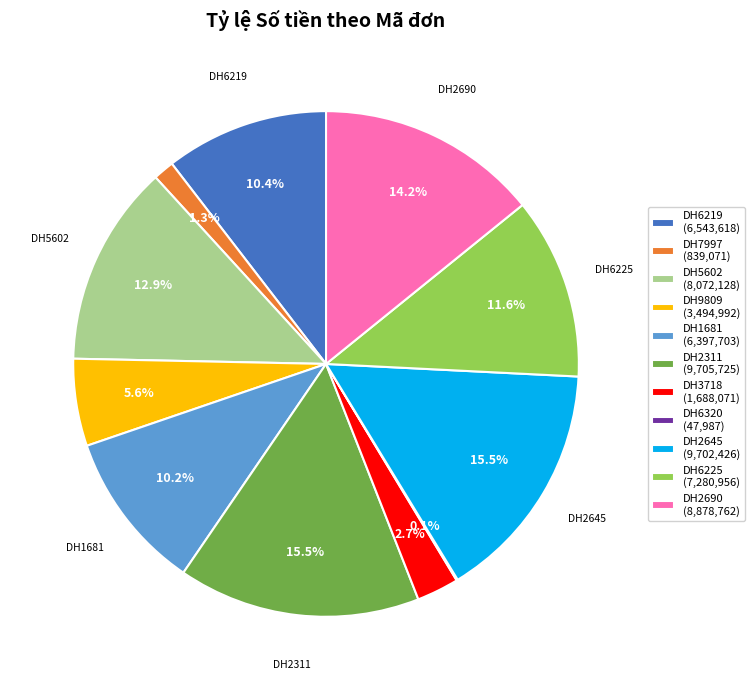

To the nearest percent, what is the difference between the largest and smallest slice percentages?

15%